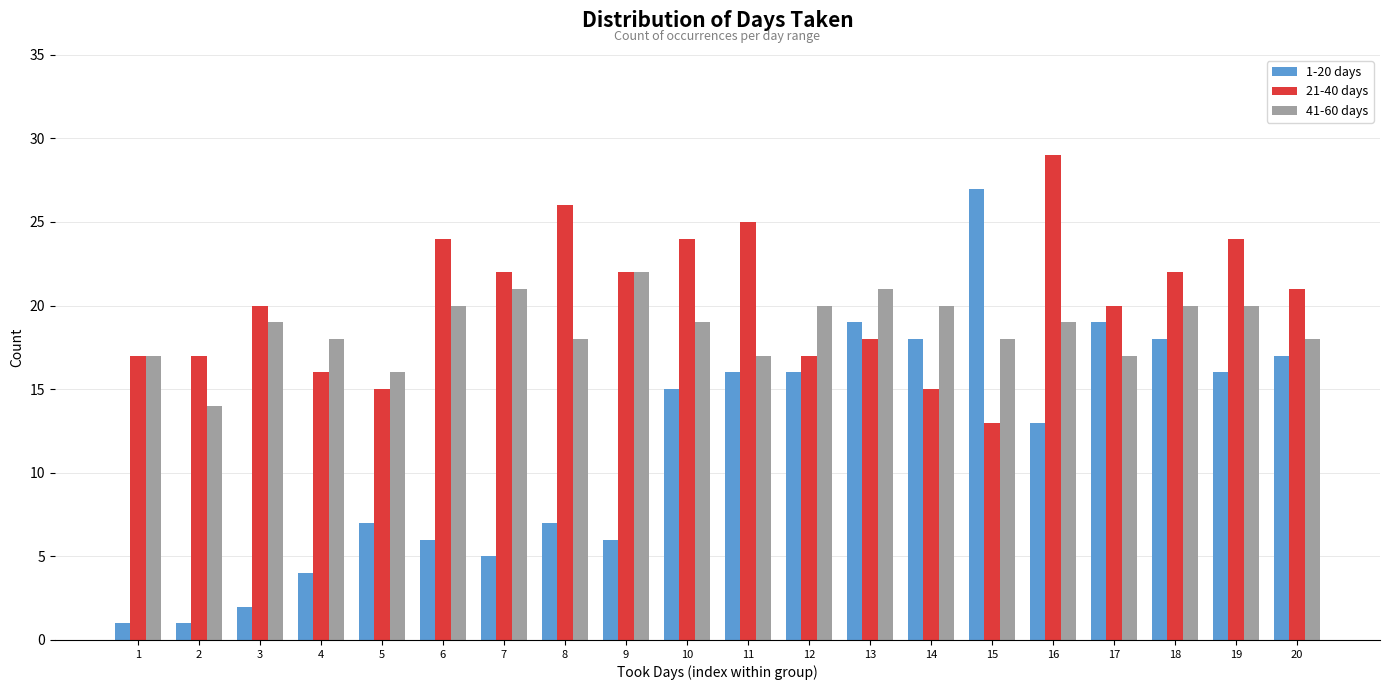

What is the sum of all 21-40 days values?

407